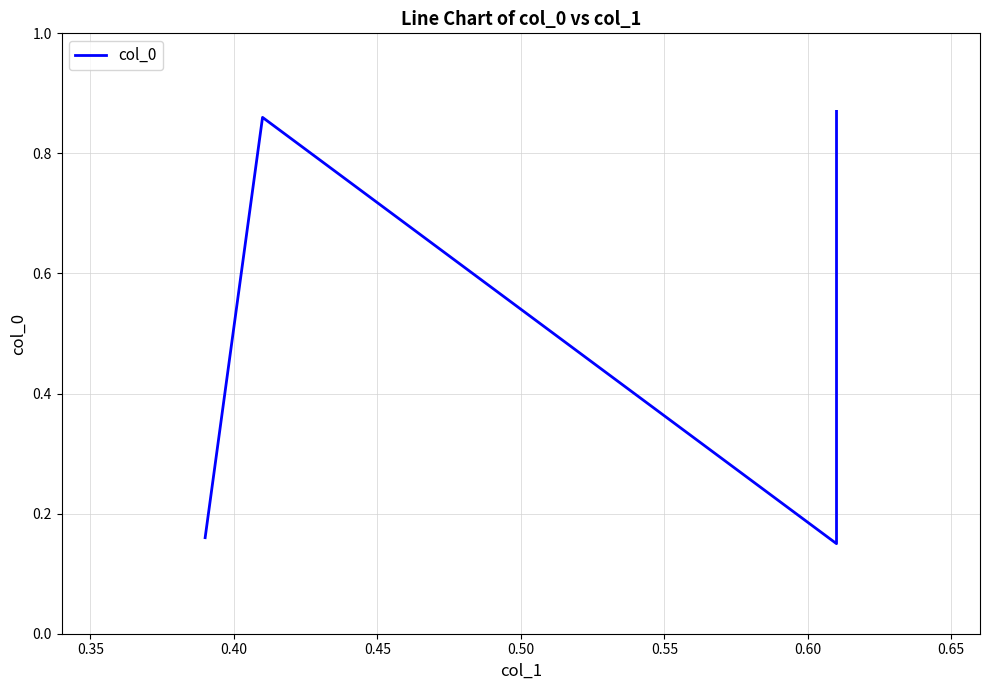

What is the sum of all values?

2.0